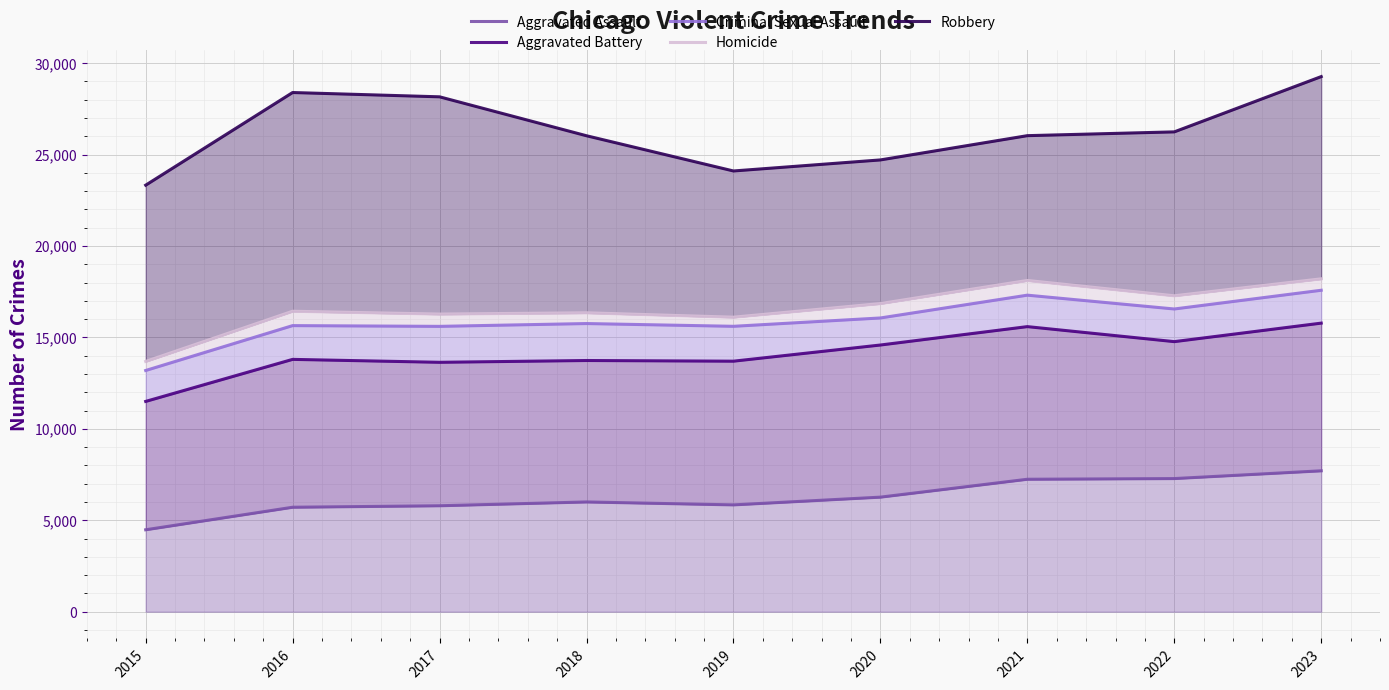

At how many categories does at least one series exceed 25098?

6